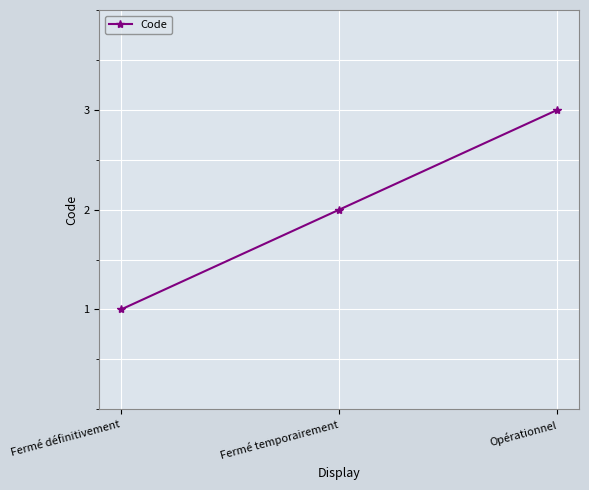

The value at Fermé temporairement is 2. True or false?

True